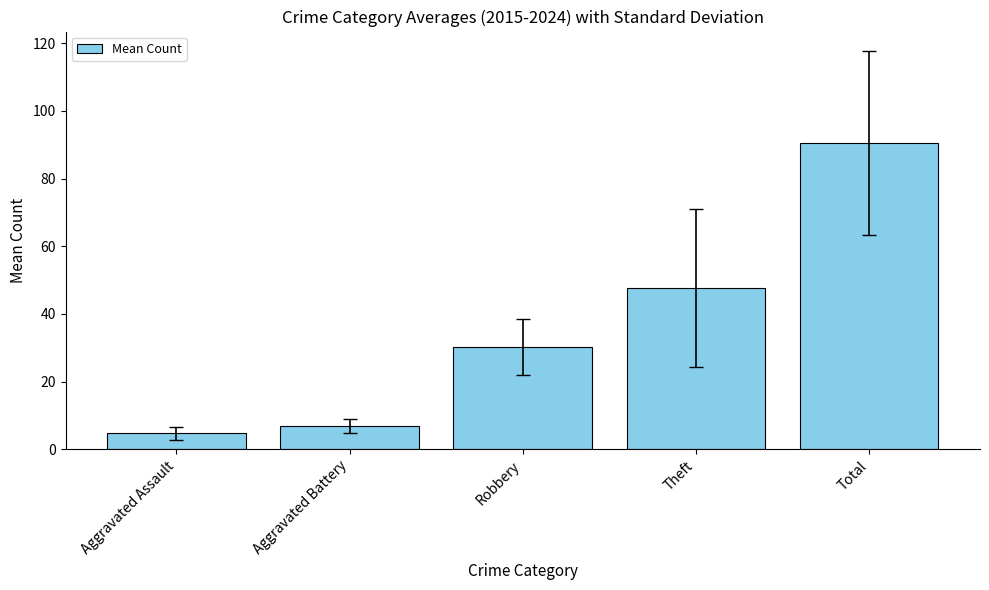

The value at Robbery is 9.6. True or false?

False